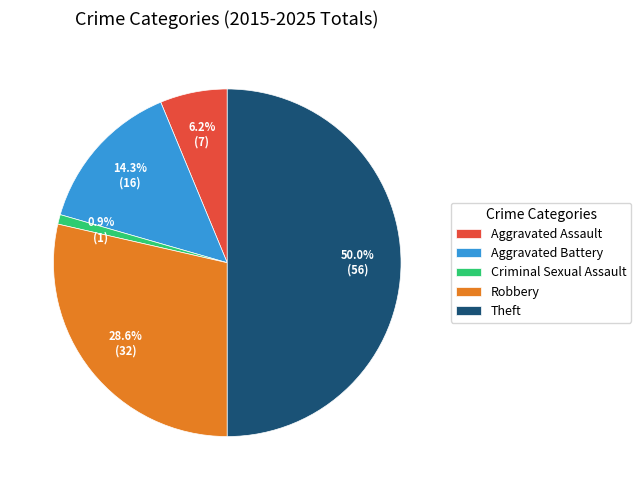

What is the smallest slice in the pie chart?

Criminal Sexual Assault